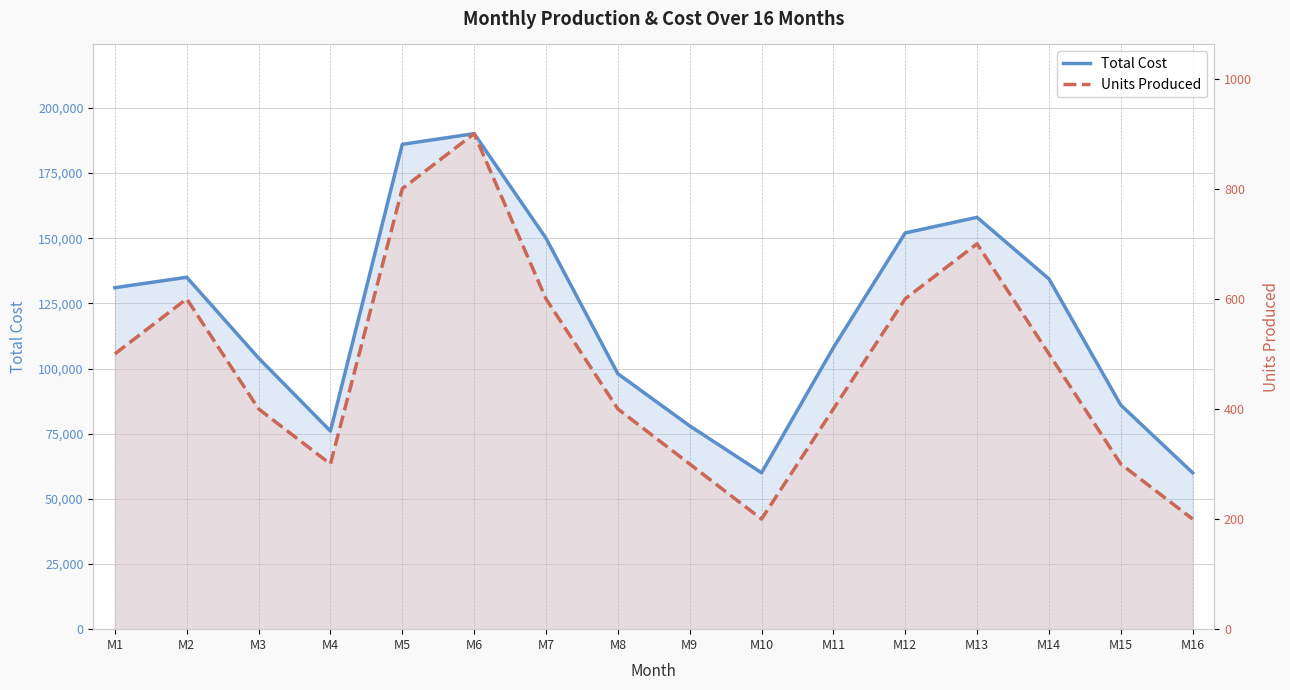

Is the value of Units Produced at M9 greater than the value of Total Cost at M4?

No